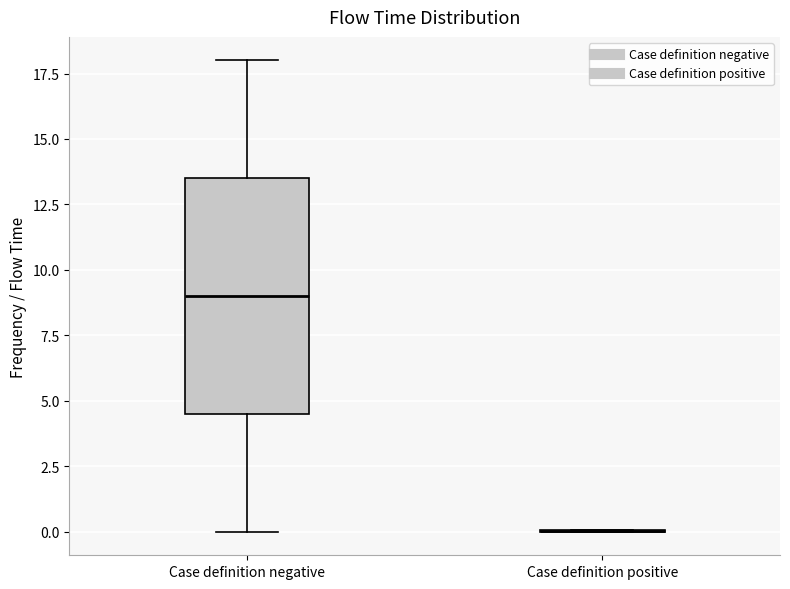

Which box is the tallest, from its lower edge to its upper edge?

Case definition negative